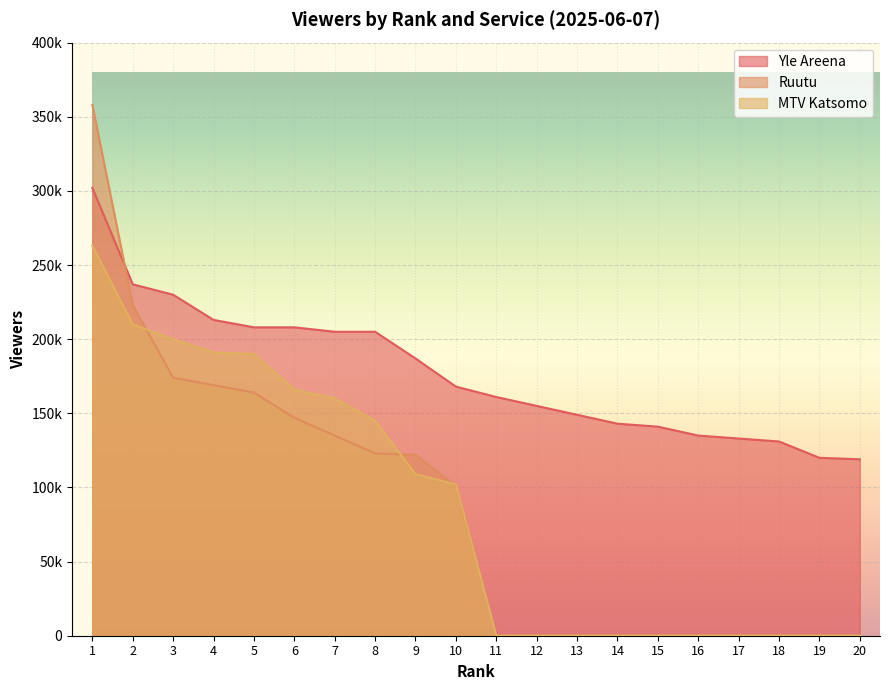

Does the chart display data point markers on the line(s)?

No